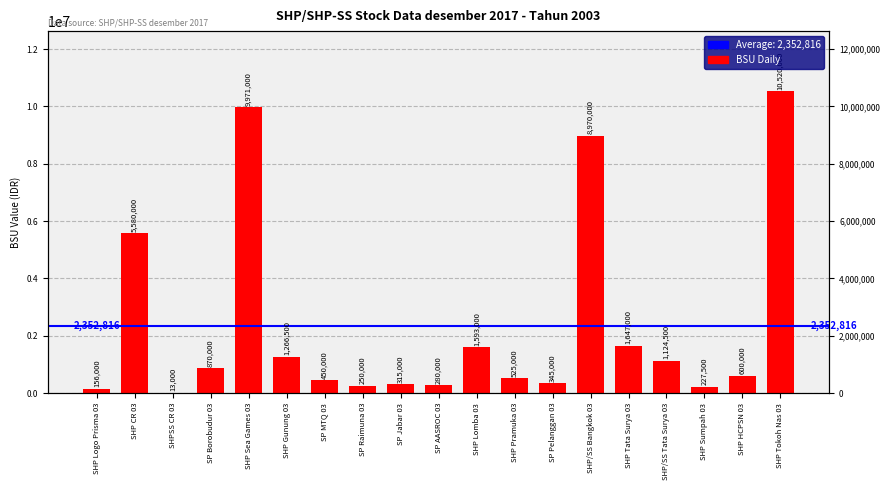

What is the difference between the values at SP MTQ 03 and SHPSS CR 03?

437000